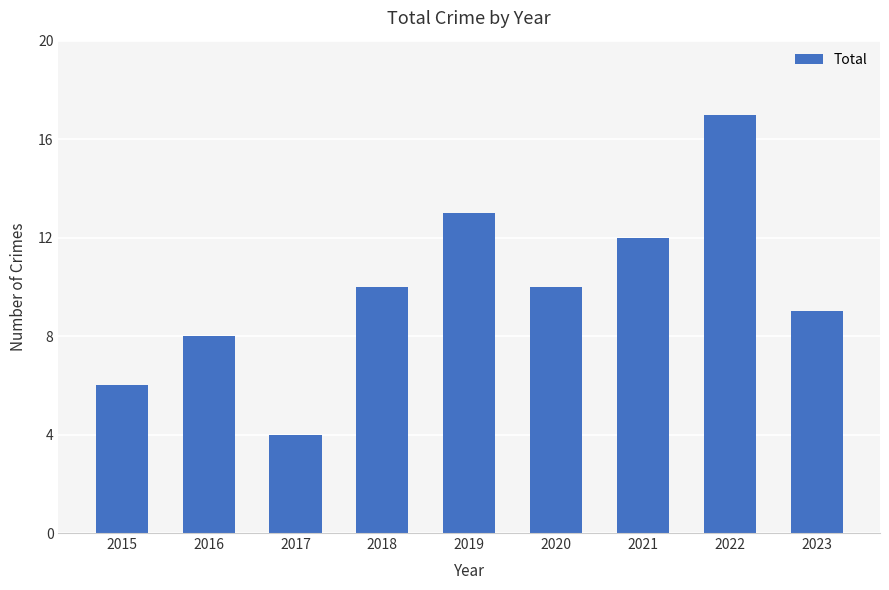

What is the change in value from 2015 to 2021?

+6